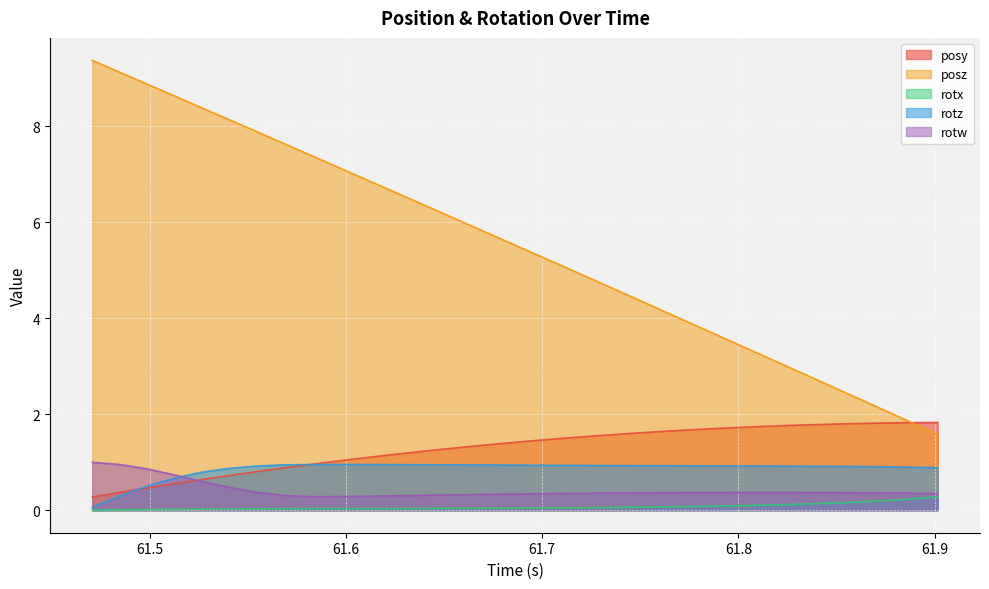

What is the difference between the second highest and minimum values in the rotx series?

0.2